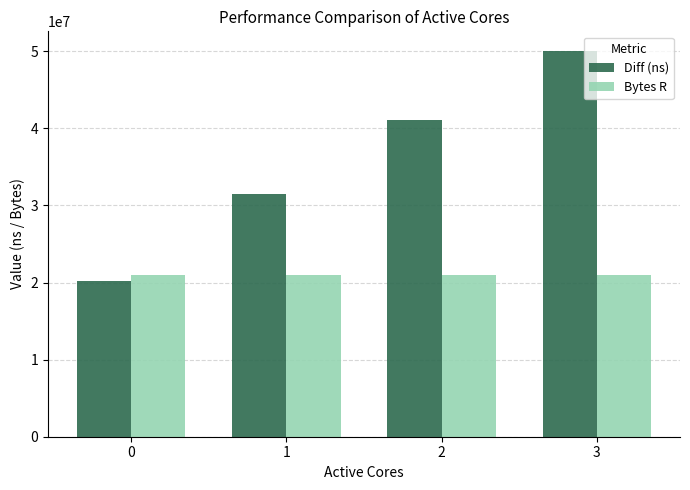

Which series has the largest range (max minus min)?

Diff (ns)